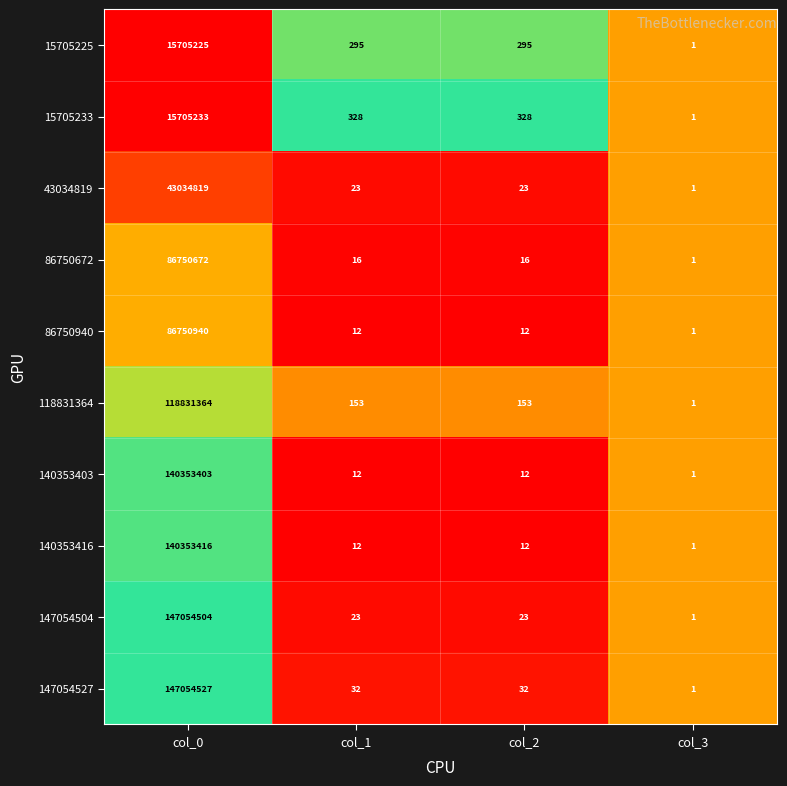

The 86750940 series shows 21 at col_2. True or false?

False